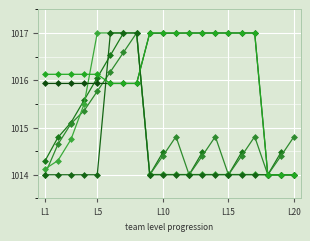

At which category does team_level_from reach its first local valley?

8